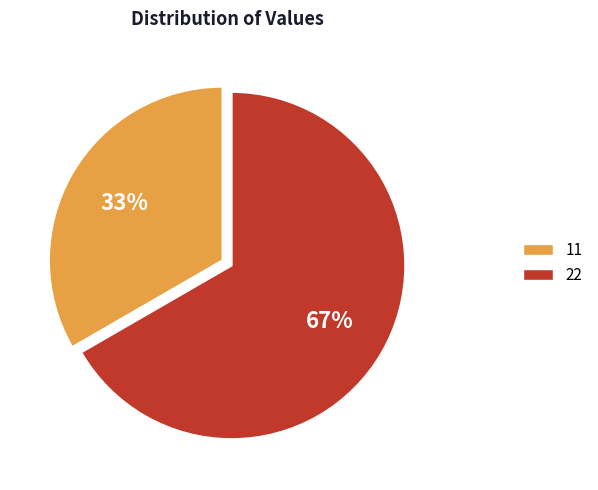

The 22 slice represents 54% of the pie. True or false?

False